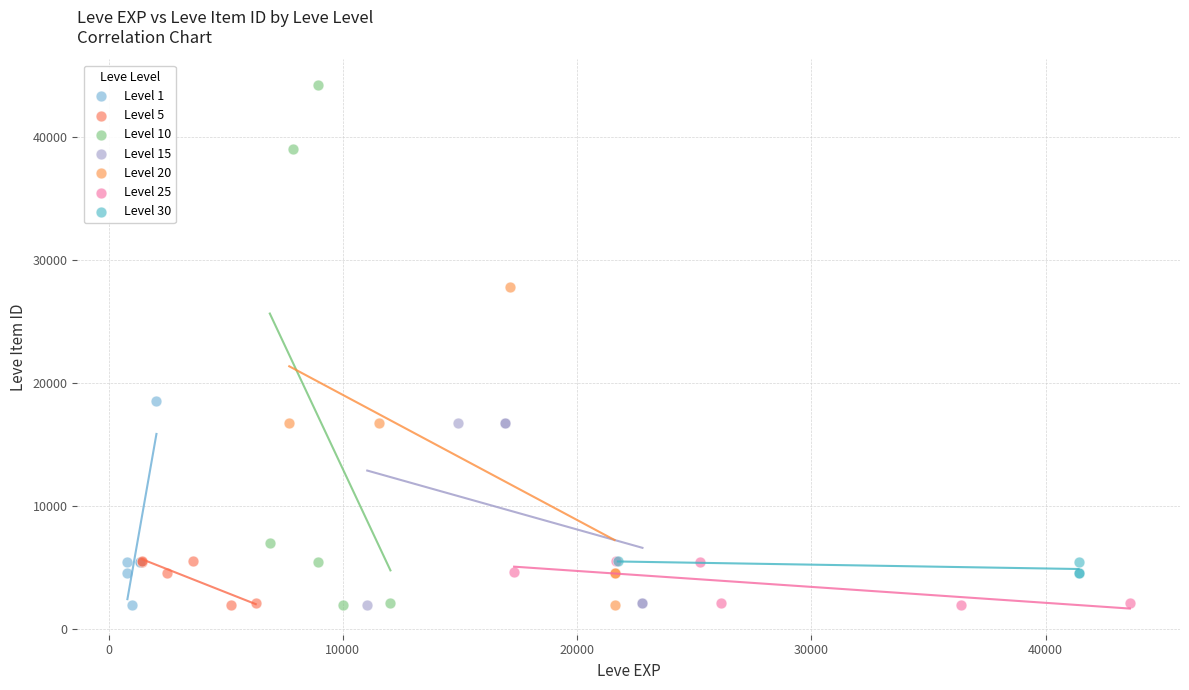

Which series reaches the maximum Y coordinate?

Level 10